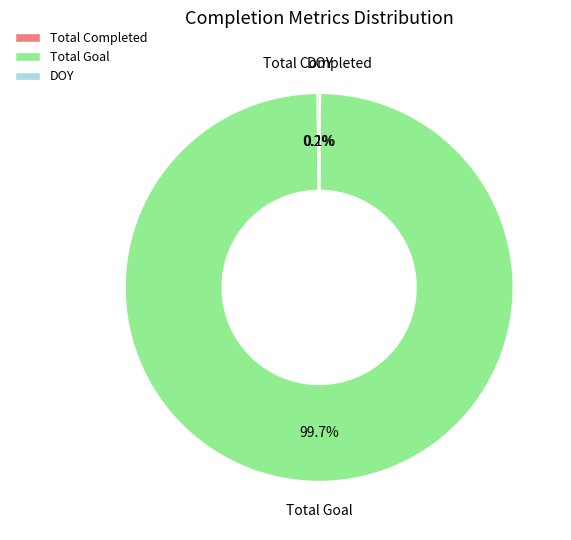

Which slice is the largest?

Total Goal